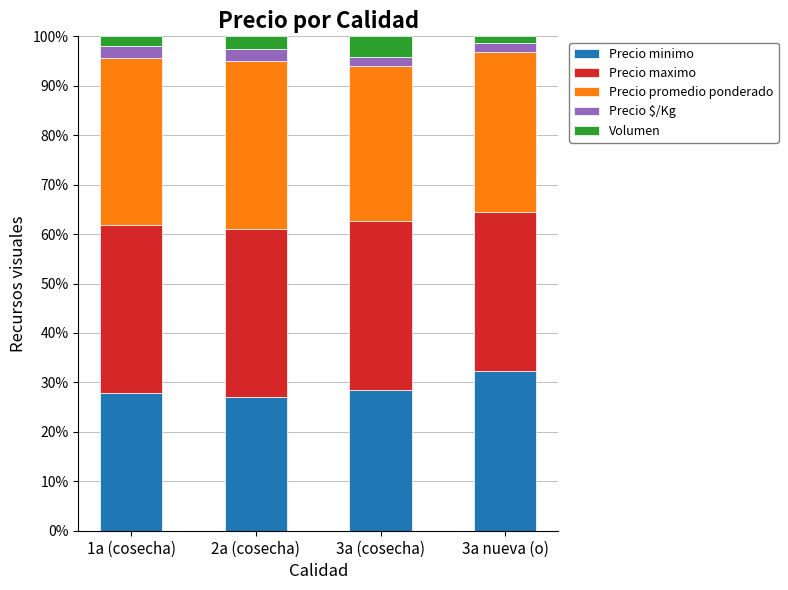

What is the total value across all series at 2a (cosecha)?

100.0